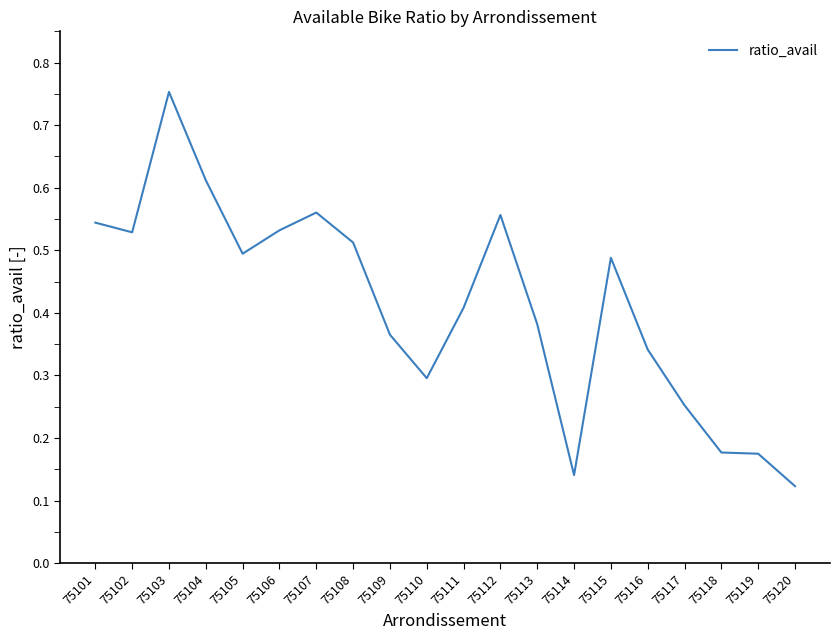

True or false: the data shows 0.2 at 75105.

False